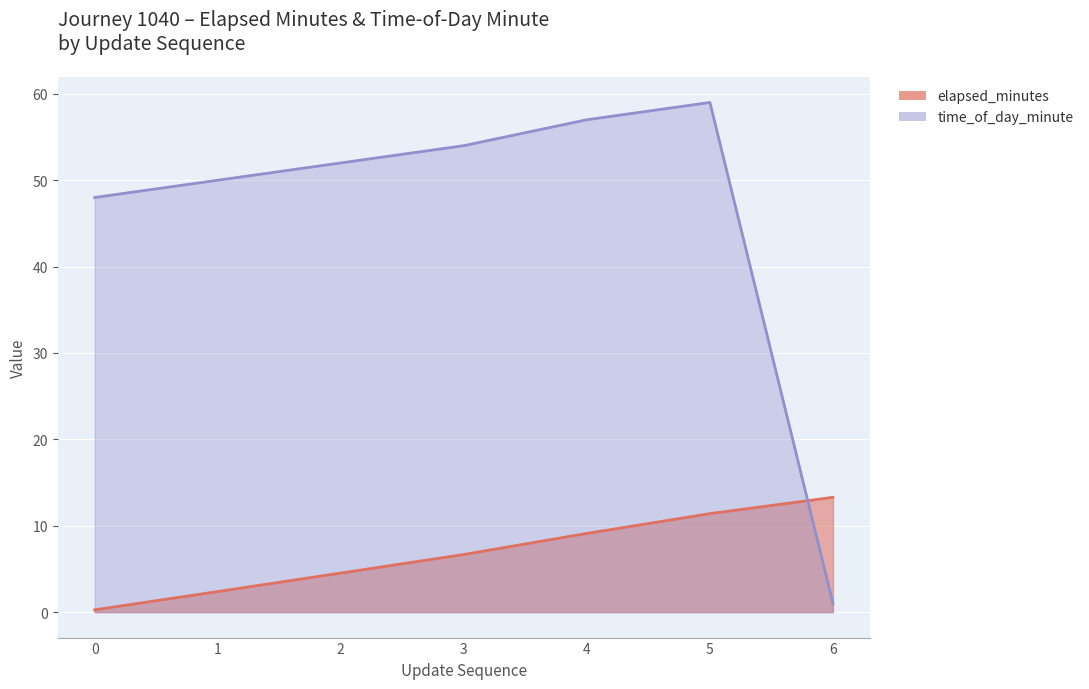

How many lines are shown in the chart?

2